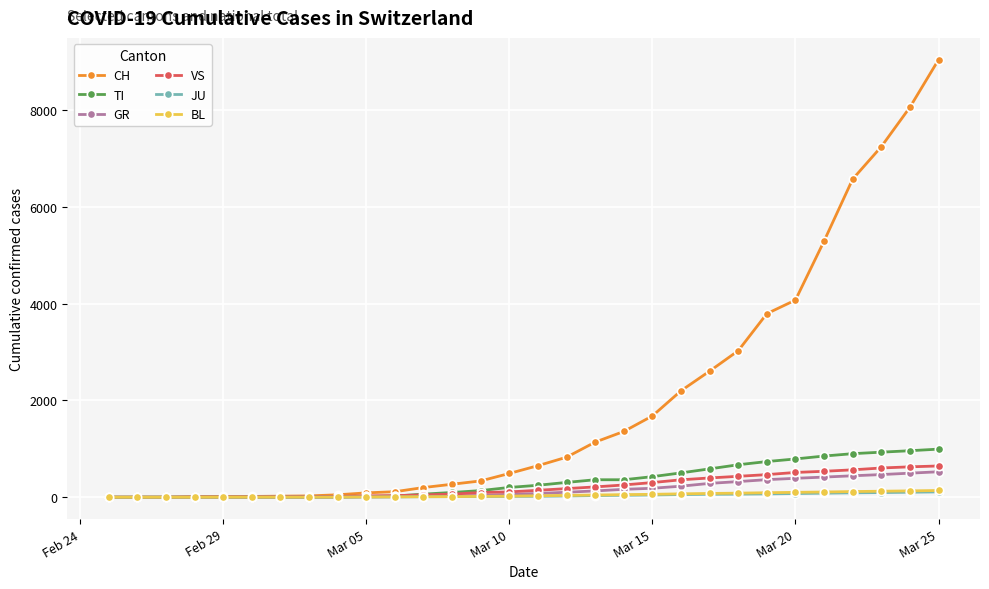

How many lines are shown in the chart?

6